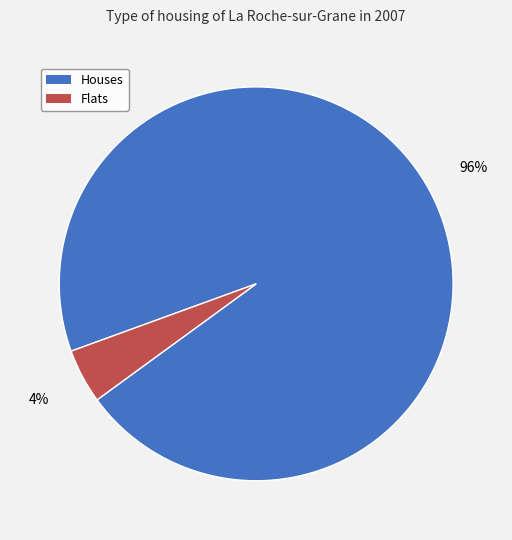

To the nearest percent, what is the average slice percentage?

50%